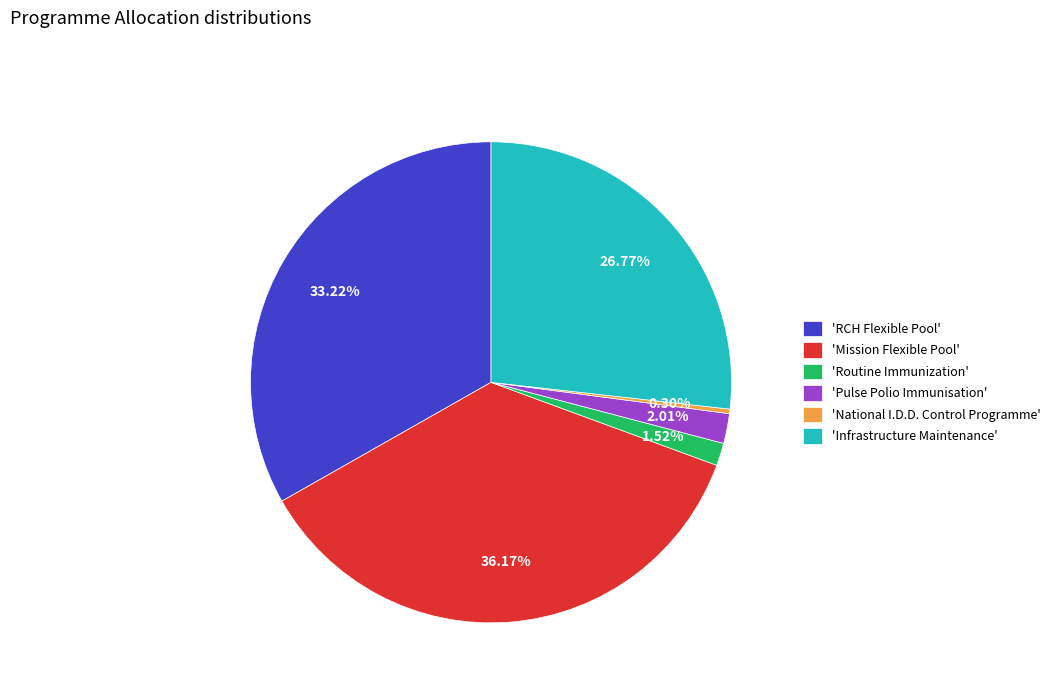

Does 'National I.D.D. Control Programme' account for over 50% of the chart?

No